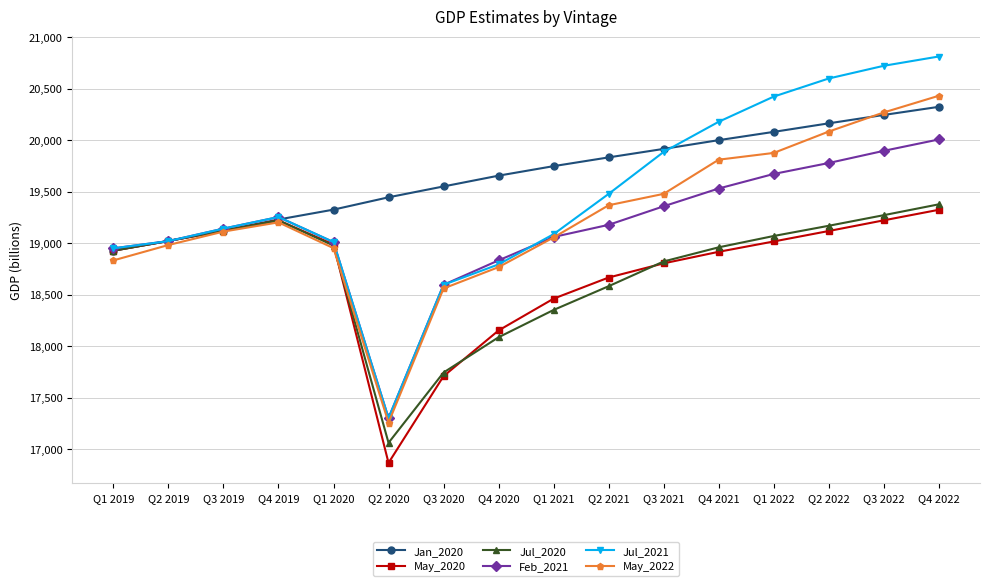

Which series has the largest total across all categories?

Jan_2020